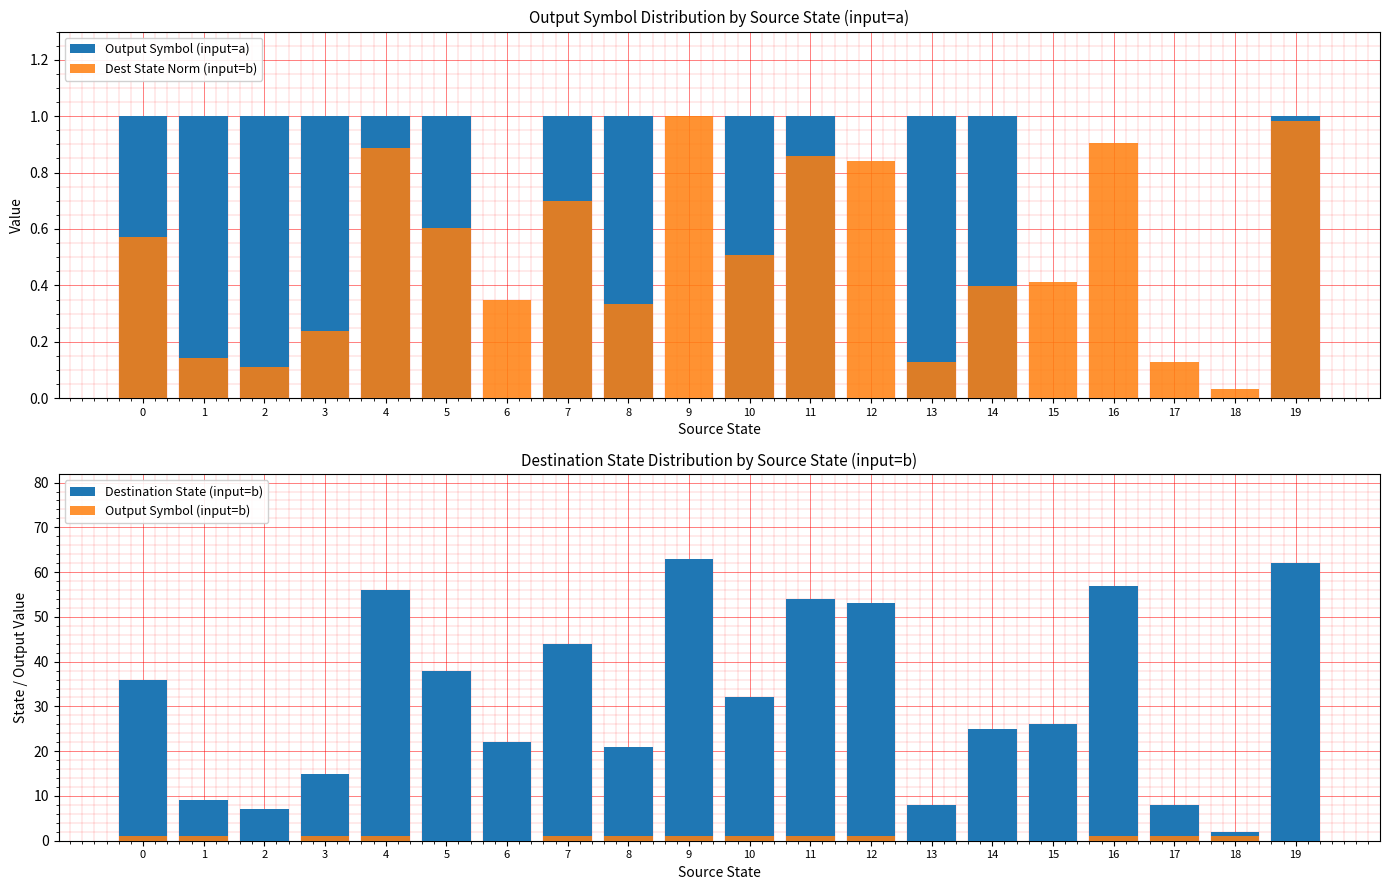

Is the value of Dest State Norm (input=b) at 2 greater than the value of Output Symbol (input=b) at 11?

No